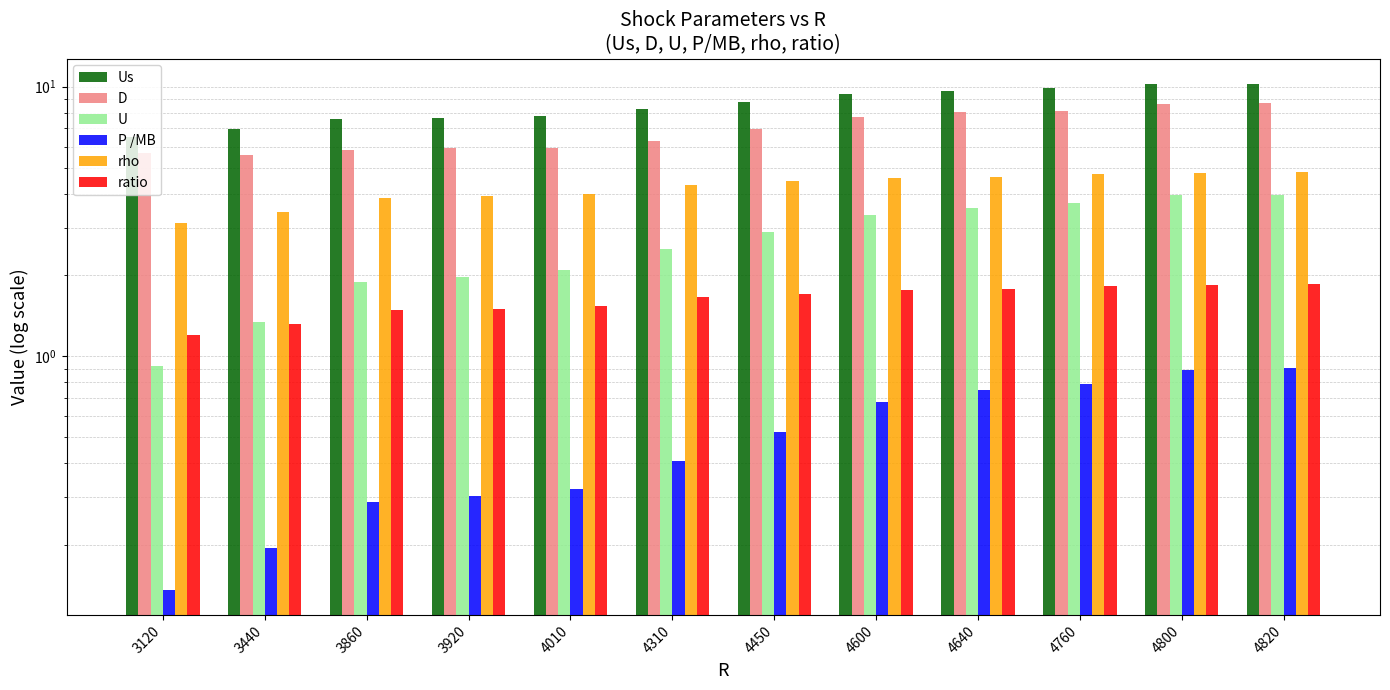

What is the difference between the second highest and minimum values in the P /MB series?

0.8